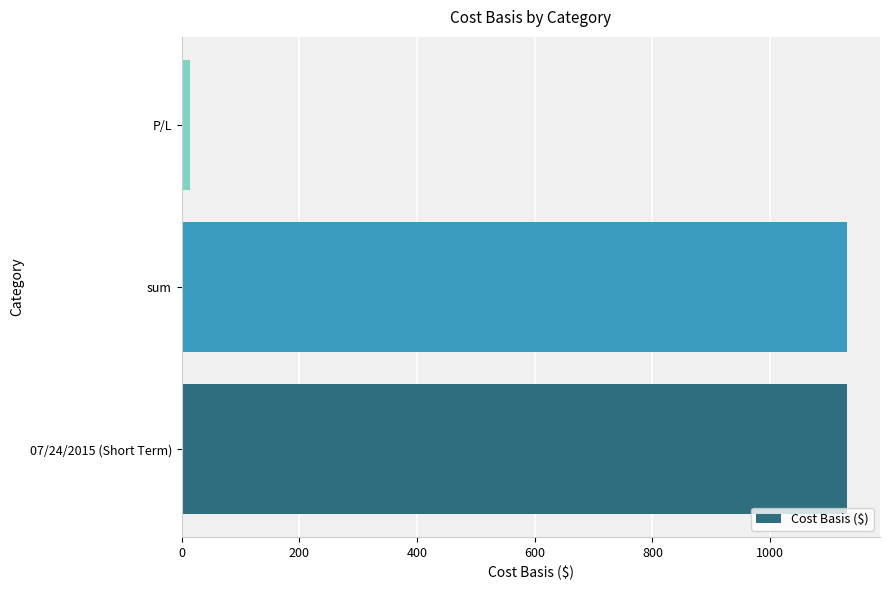

How many categories are shown in the chart?

3